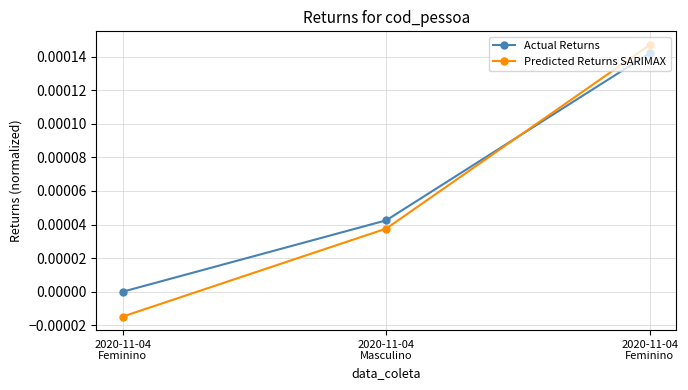

At which label does Predicted Returns SARIMAX first exceed 0?

2020-11-04
Masculino